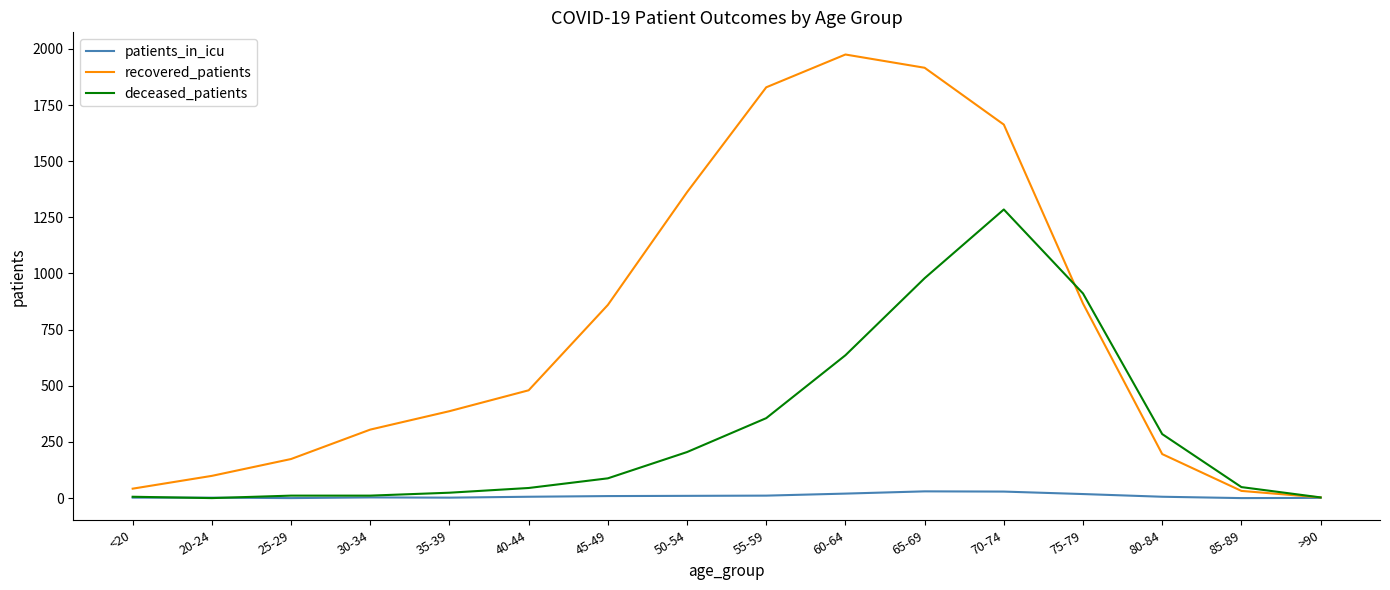

How many categories are shown in the chart?

16